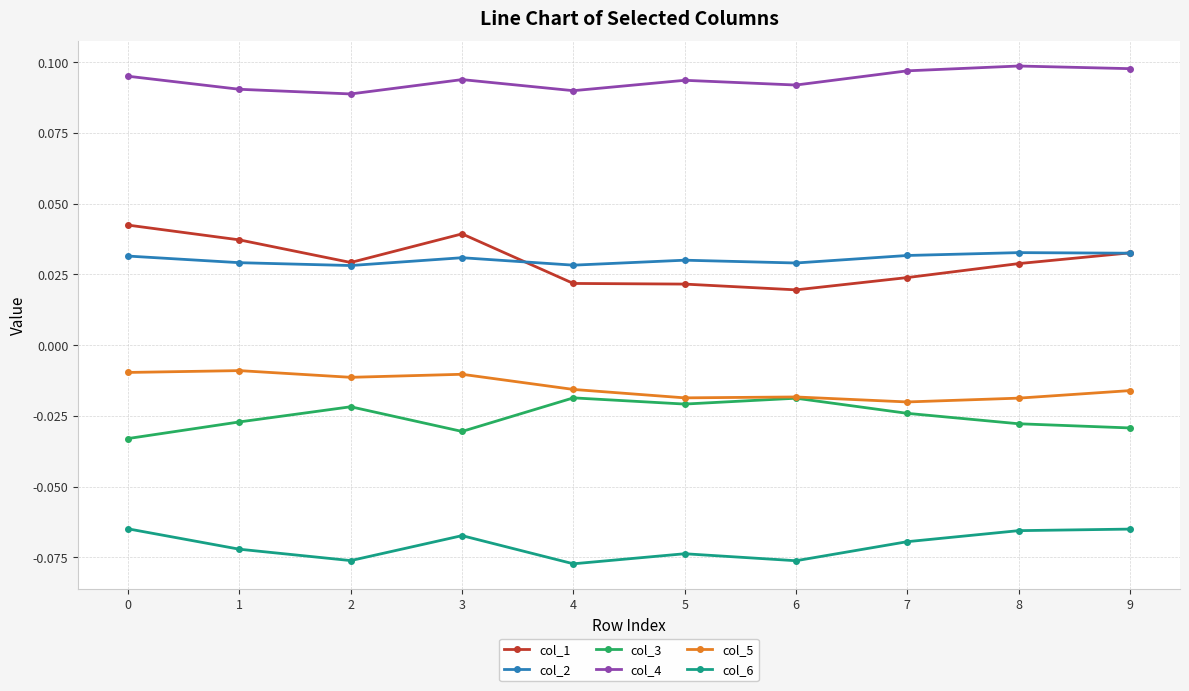

Is it true that col_4 equals 0.0 at 8?

False